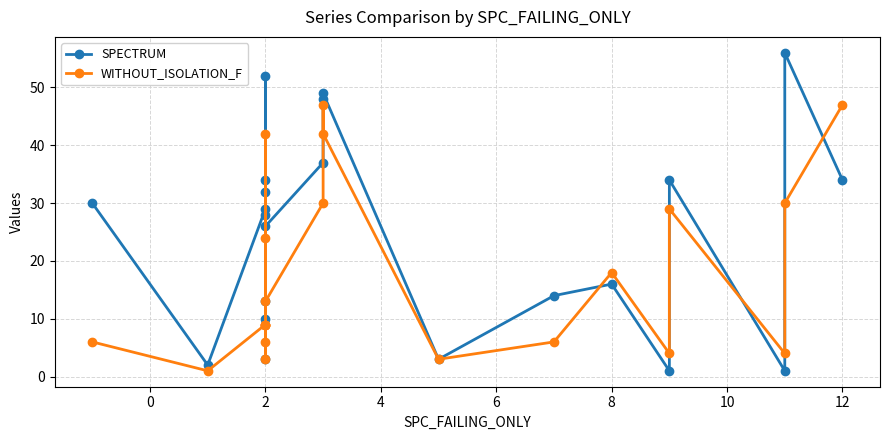

At which category is the sum across all series the highest?

12